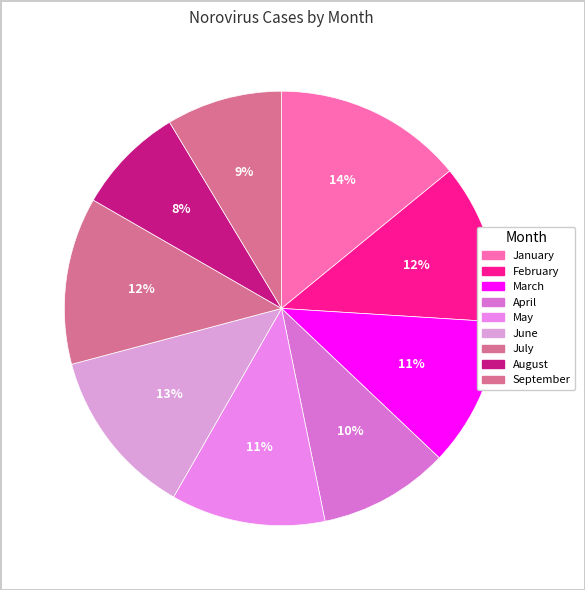

What is the change in value from June to September?

-29